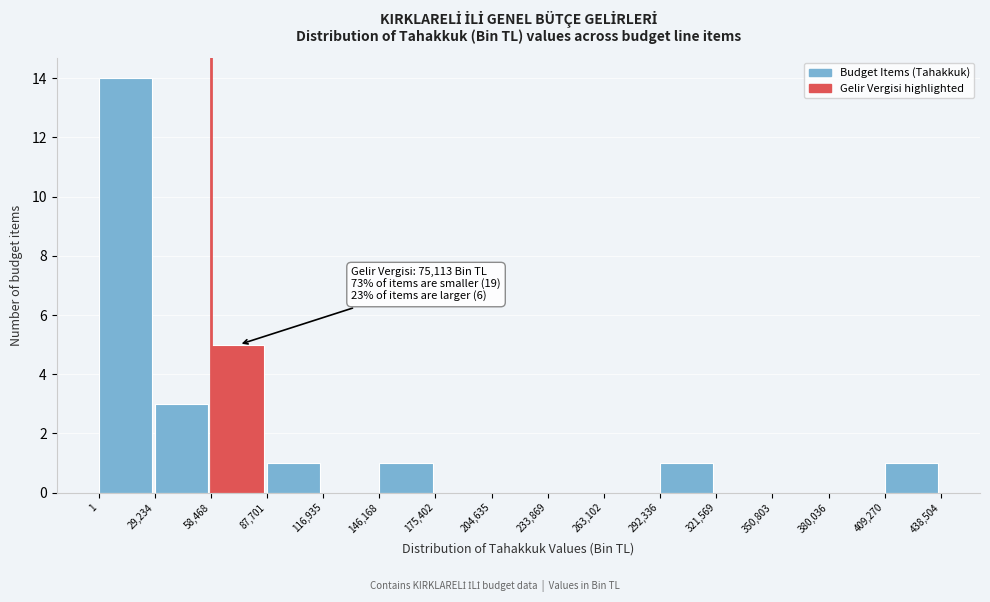

Over which range of the x-axis is the bar tallest?

1 to 29,234